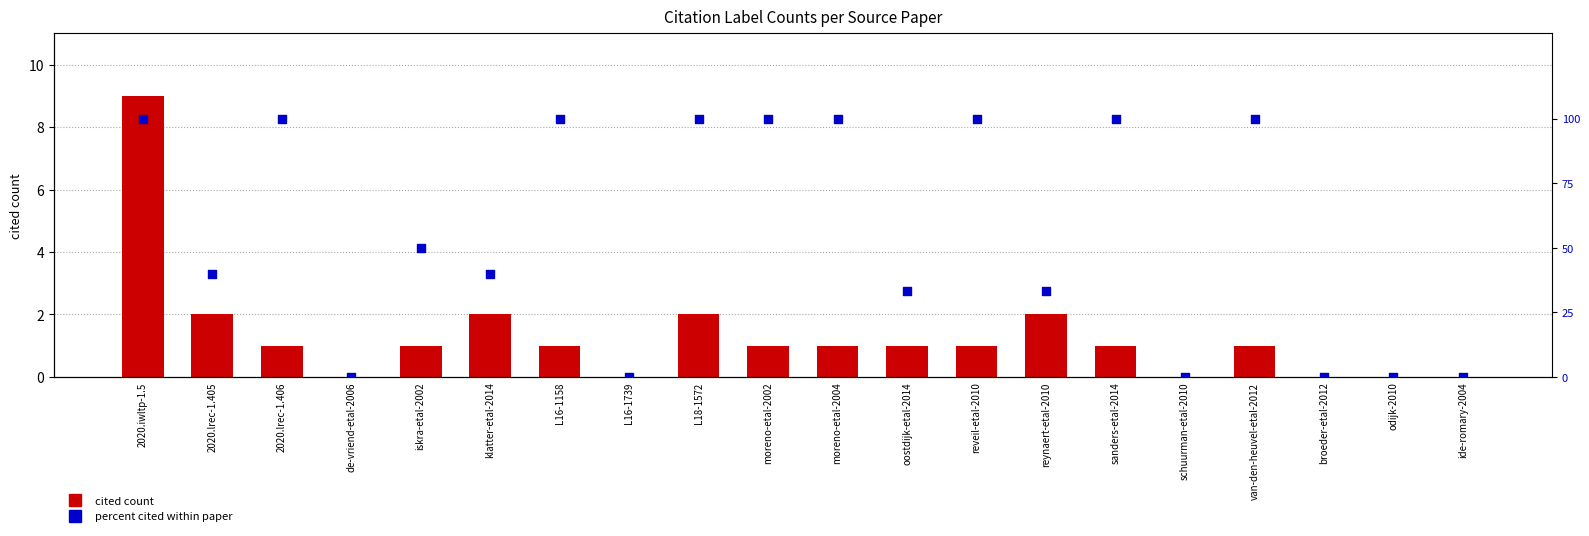

Is the value of percent cited within paper at 2020.lrec-1.405 greater than the value of cited count at oostdijk-etal-2014?

Yes